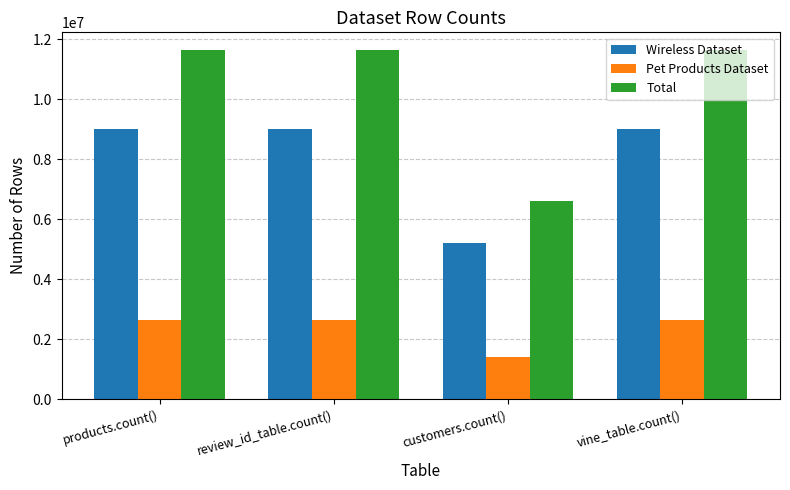

Between customers.count() and vine_table.count(), which series saw the biggest shift?

Total